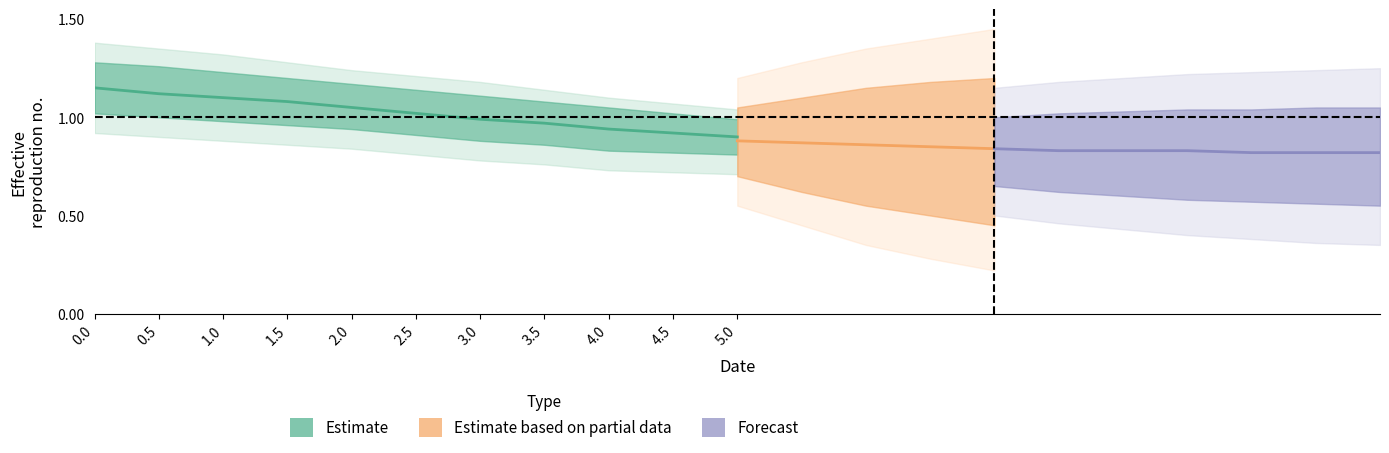

Rank the categories by value from highest to lowest.

0, 0.5, 1, 1.5, 2, 2.5, 3, 3.5, 4, 4.5, 5